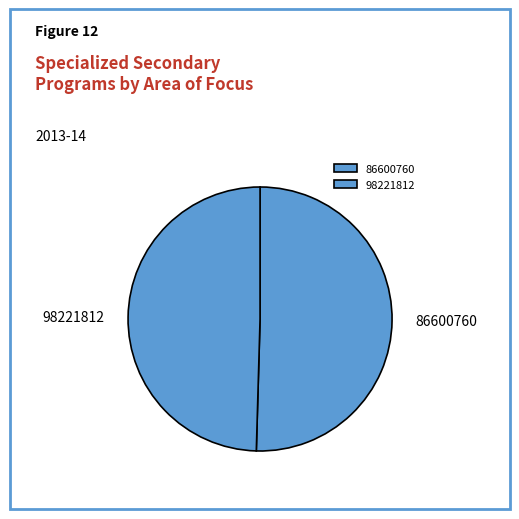

Is there any slice that represents more than half of the pie?

Yes